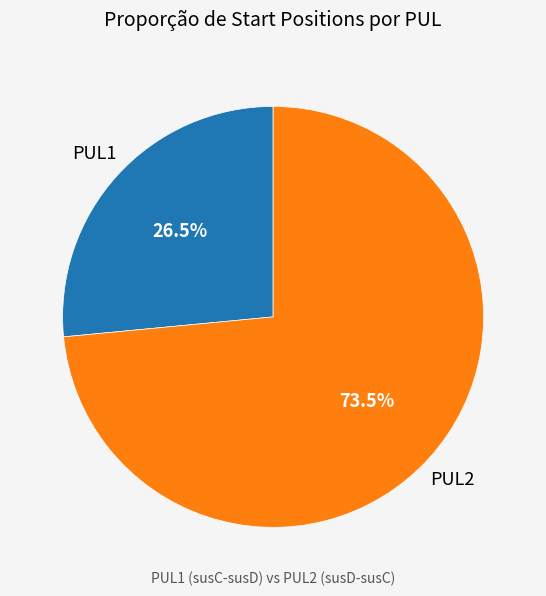

Is there any slice that represents more than half of the pie?

Yes